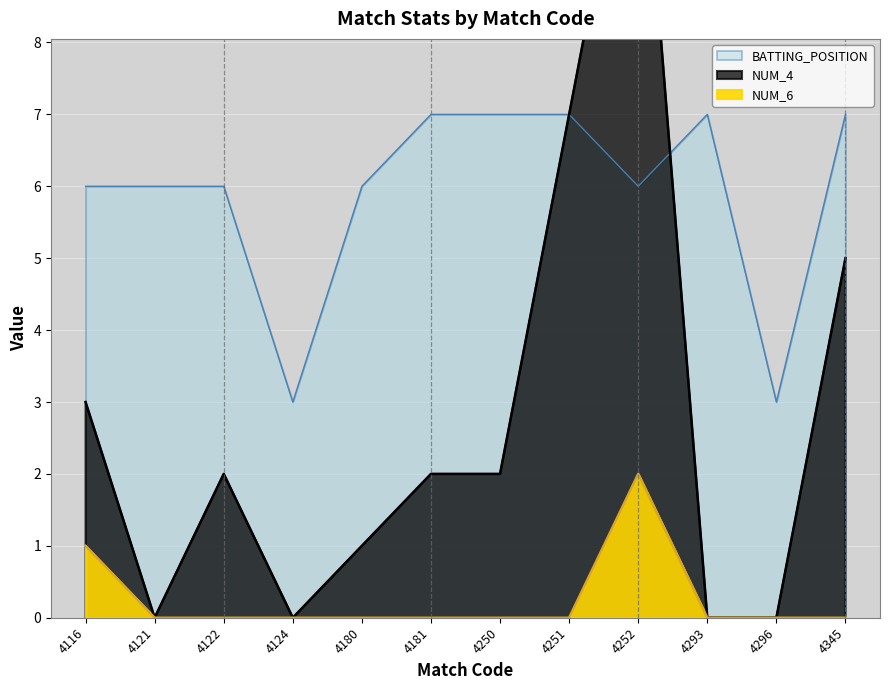

The NUM_4 series shows 7 at 4252. True or false?

False